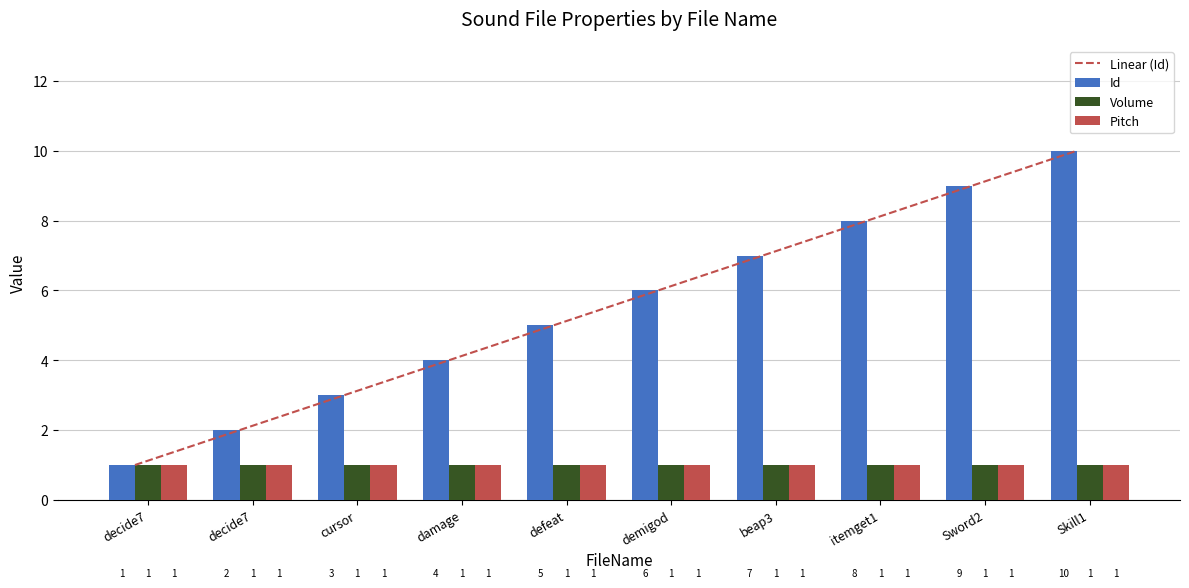

Reading right to left, transcribe all the data shown in this chart.

Id: 10	9	8	7	6	5	4	3	2	1
Volume: 1	1	1	1	1	1	1	1	1	1
Pitch: 1	1	1	1	1	1	1	1	1	1